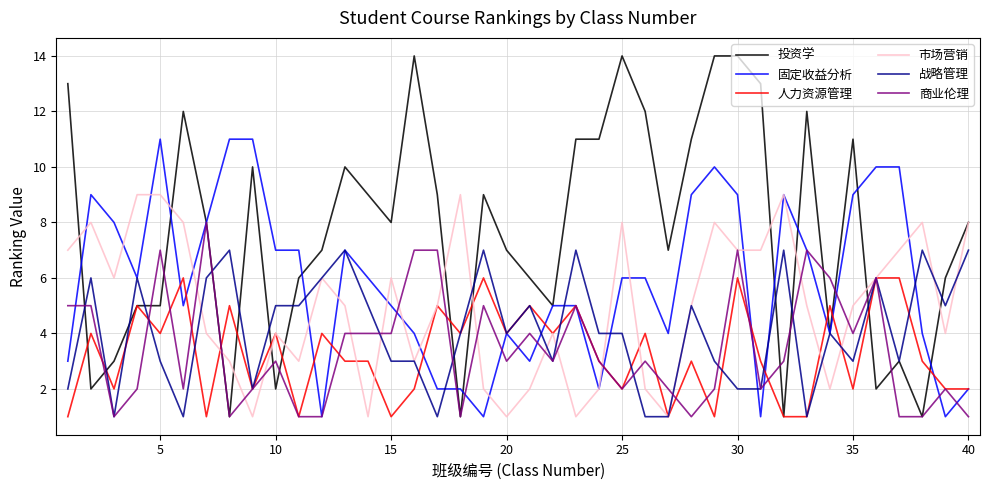

Which series has the largest range (max minus min)?

投资学